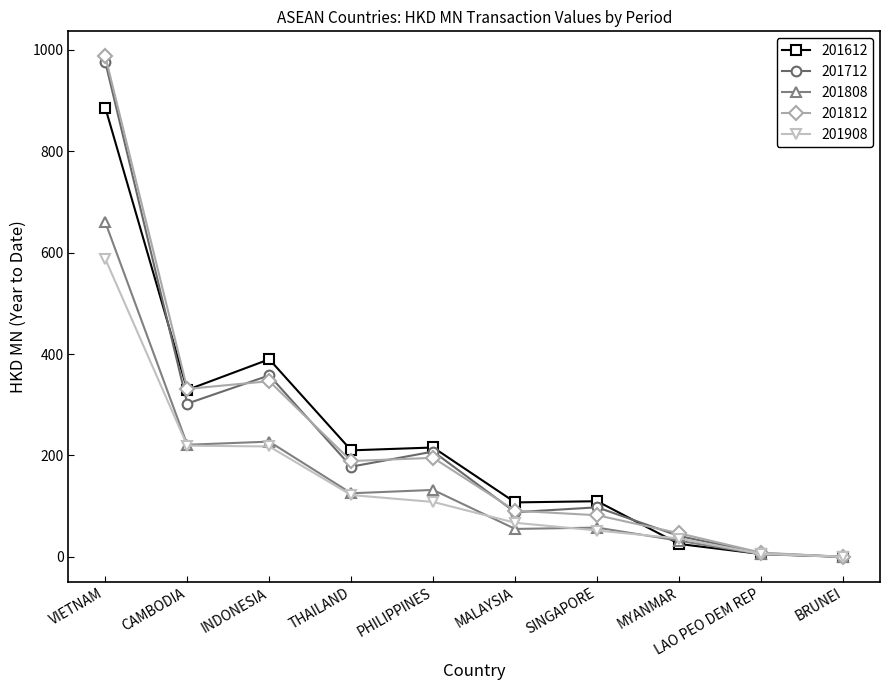

Where is the first local maximum for 201612?

INDONESIA